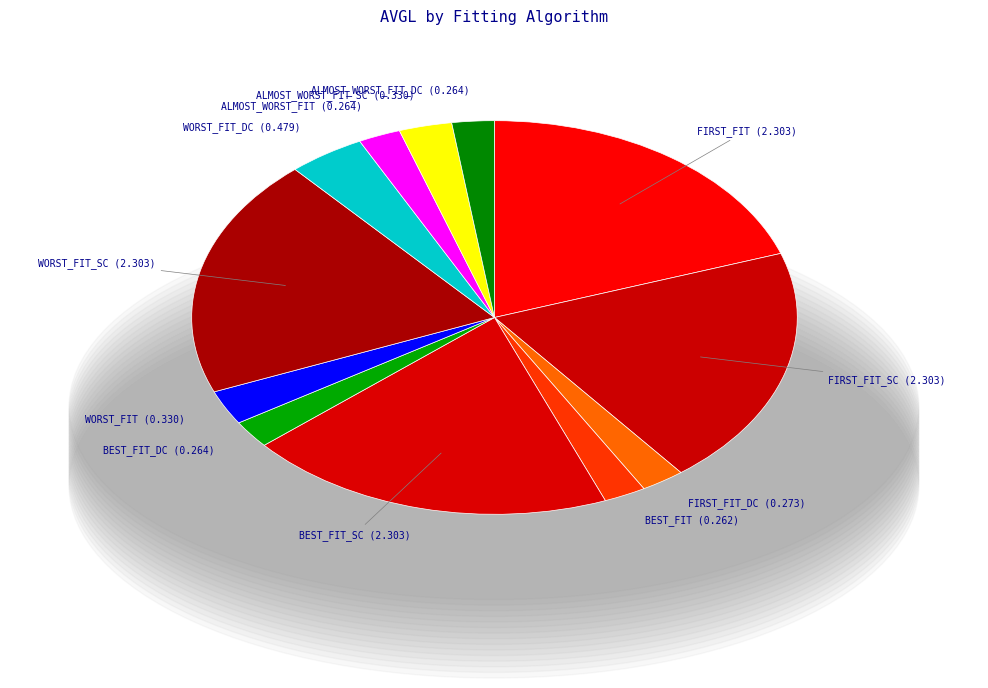

To the nearest percent, what is the difference between the largest and smallest slice percentages?

17%